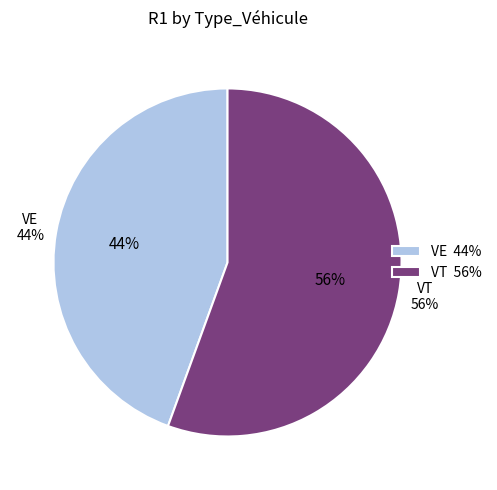

Combined, what portion of the pie is VE and VT?

100.0%